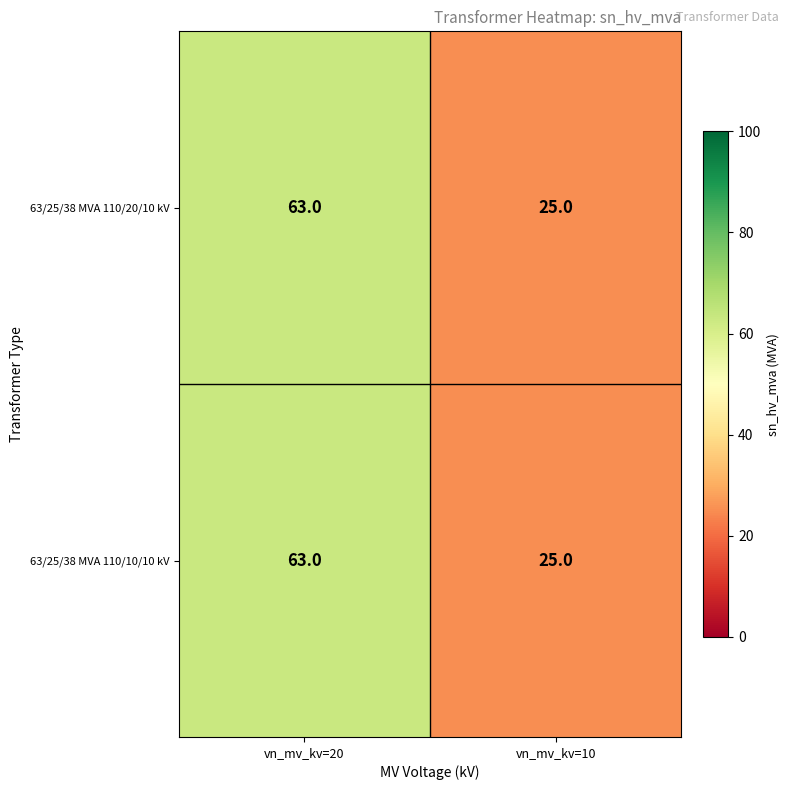

What value does the 63/25/38 MVA 110/20/10 kV series have at vn_mv_kv=20, to the nearest 10?

60